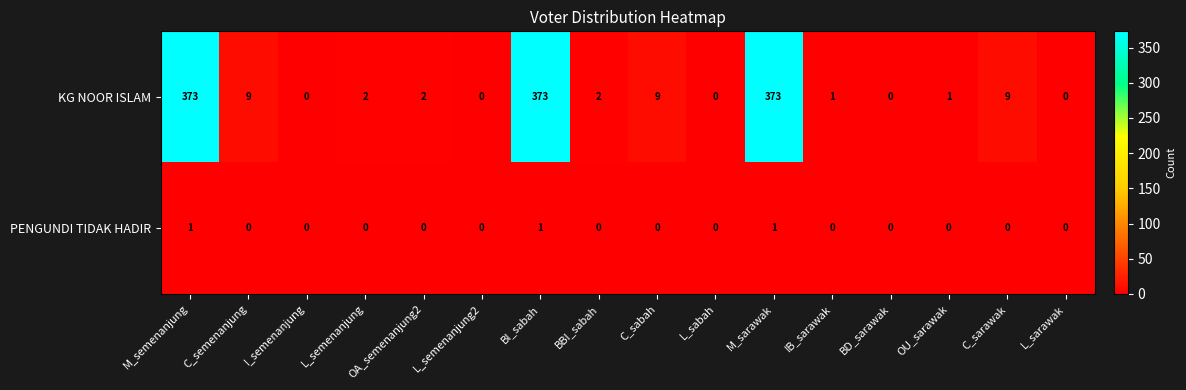

List the series in order of their peak value, lowest first.

PENGUNDI TIDAK HADIR, KG NOOR ISLAM